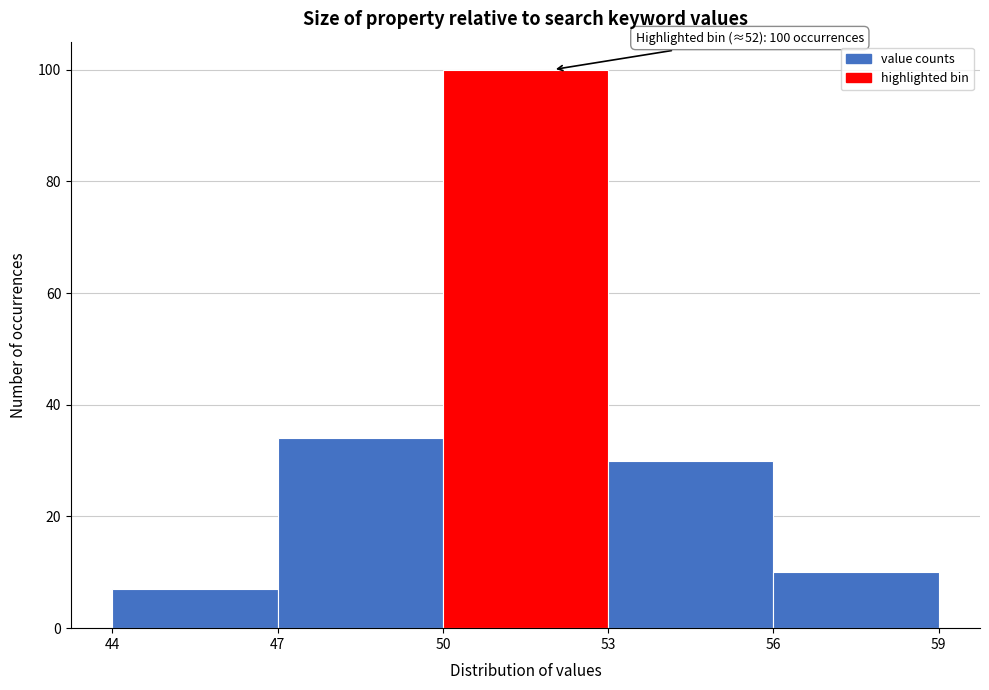

Which range on the x-axis has the tallest bar?

50 to 53